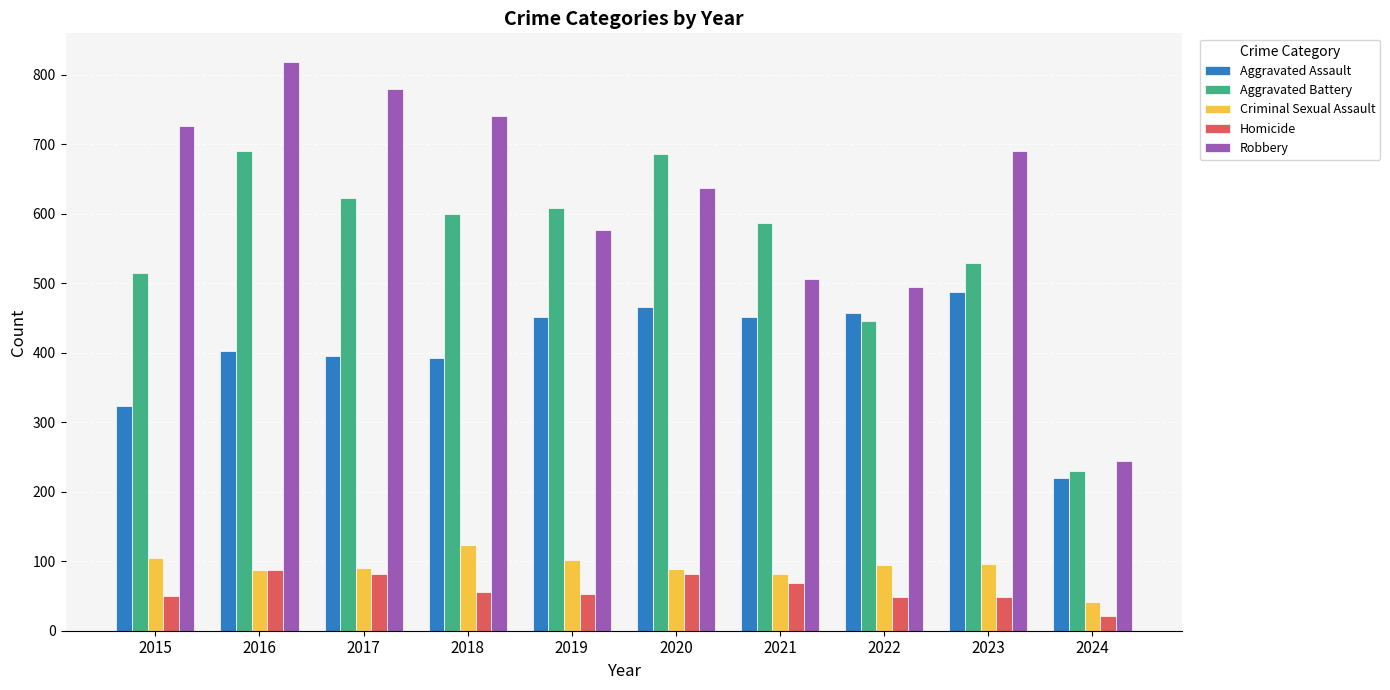

Which category has the highest value in the Criminal Sexual Assault series?

2018